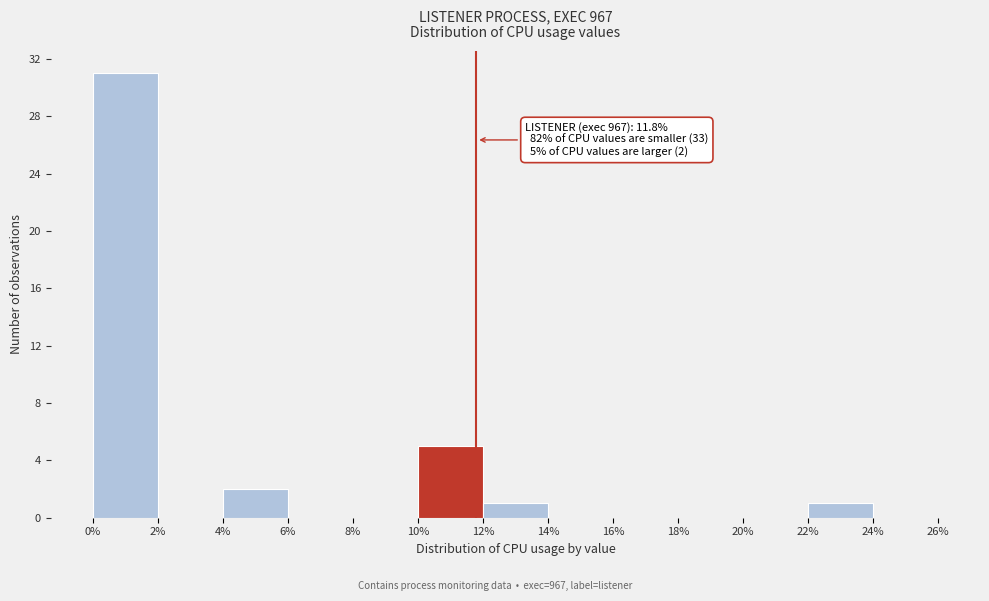

Over which range of the x-axis is the bar tallest?

0% to 2%